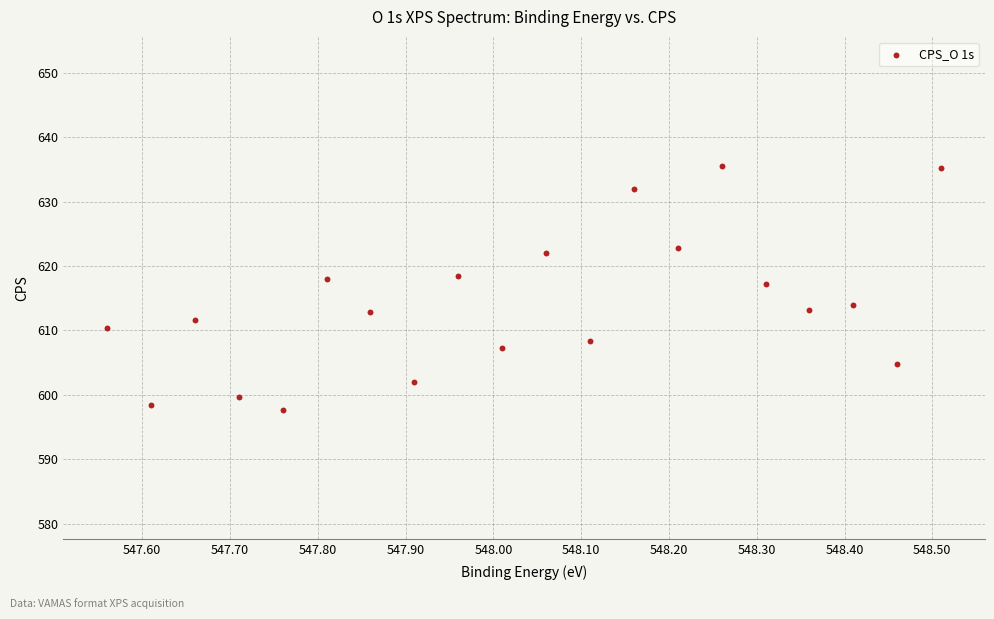

What is the range of Y values (max minus min)?

38.0